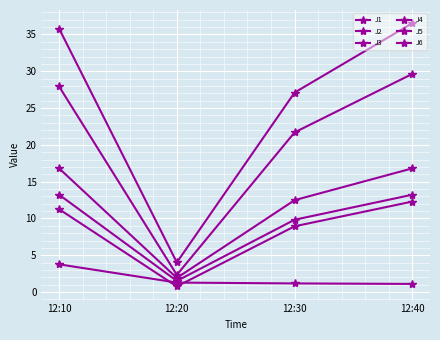

Count the number of categories in the chart.

4